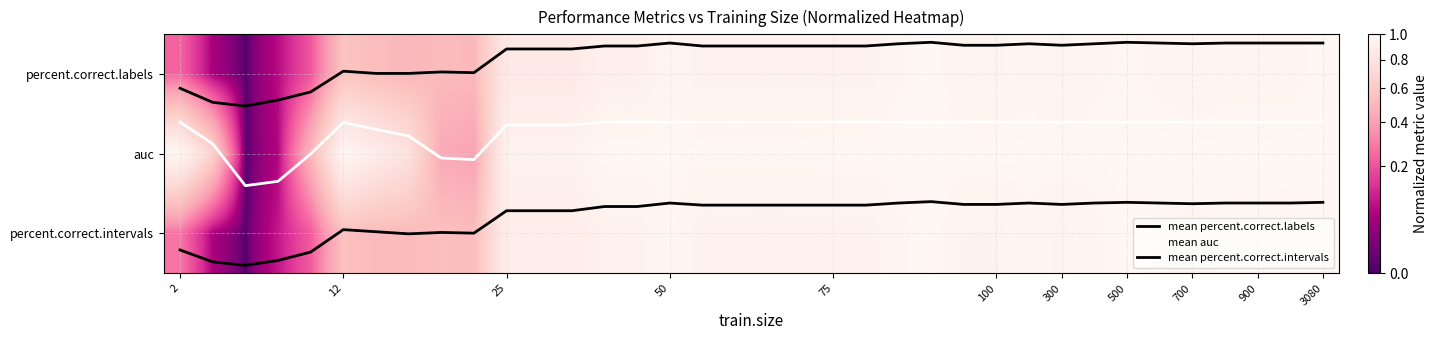

Which series has the largest total across all categories?

mean percent.correct.intervals